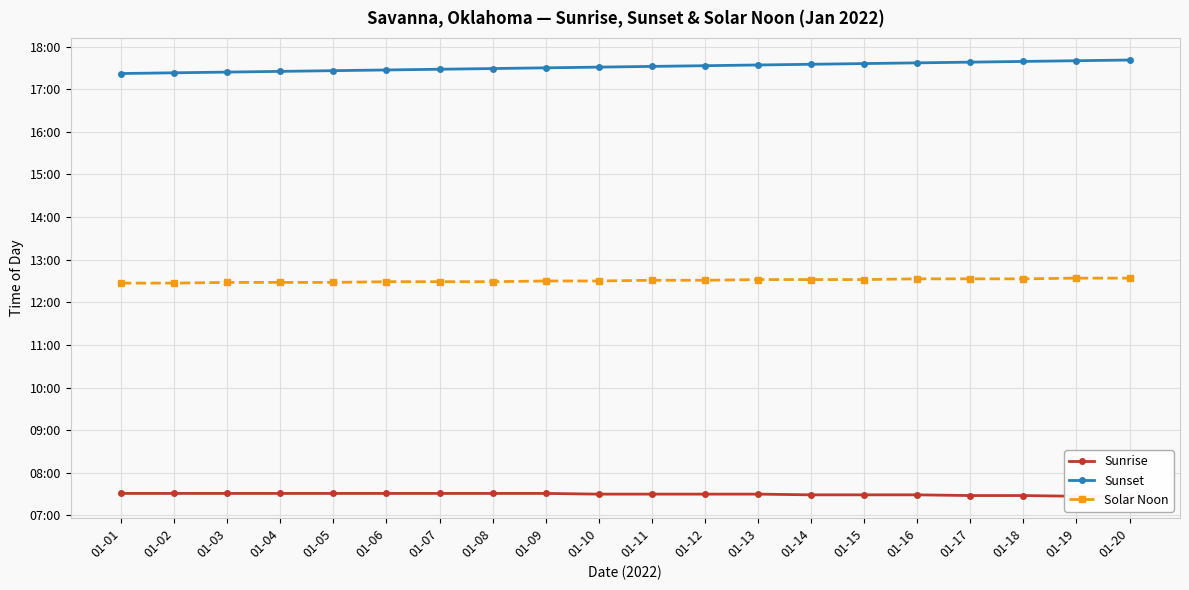

Reading left to right, extract all data points from this chart.

Sunrise: 451	451	451	451	451	451	451	451	451	450	450	450	450	449	449	449	448	448	447	447
Sunset: 1042	1043	1044	1045	1046	1047	1048	1049	1050	1051	1052	1053	1054	1055	1056	1057	1058	1059	1060	1061
Solar Noon: 747	747	748	748	748	749	749	749	750	750	751	751	752	752	752	753	753	753	754	754